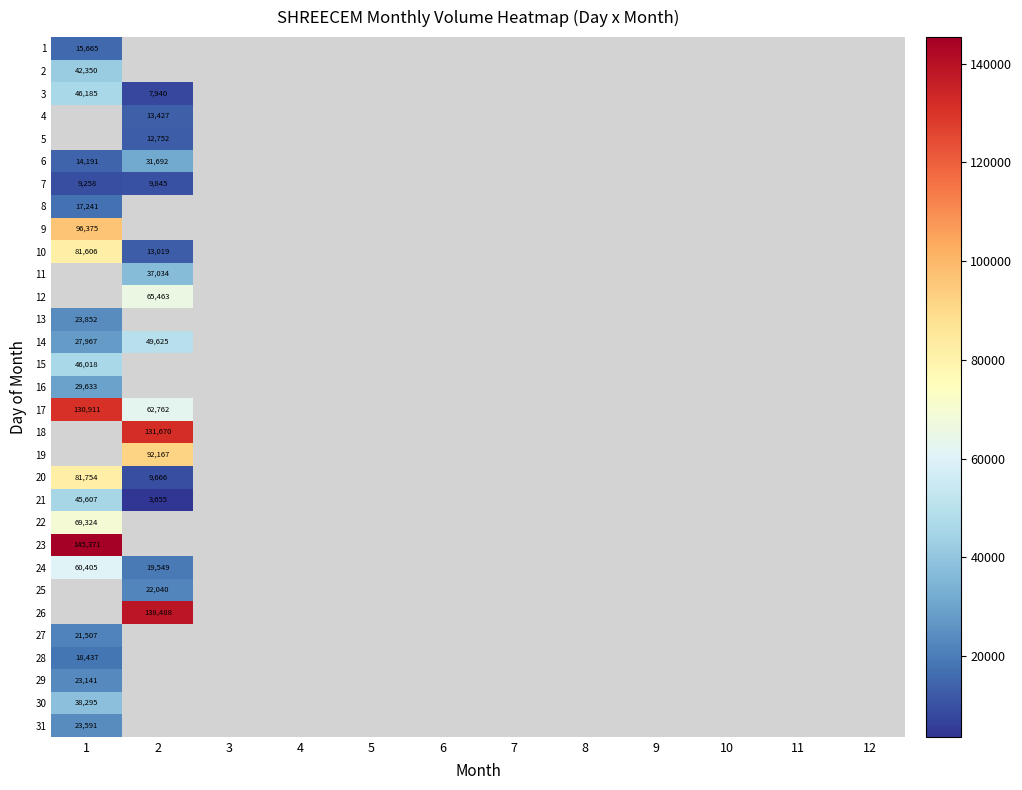

Is it true that 1 equals 15665 at 1?

True